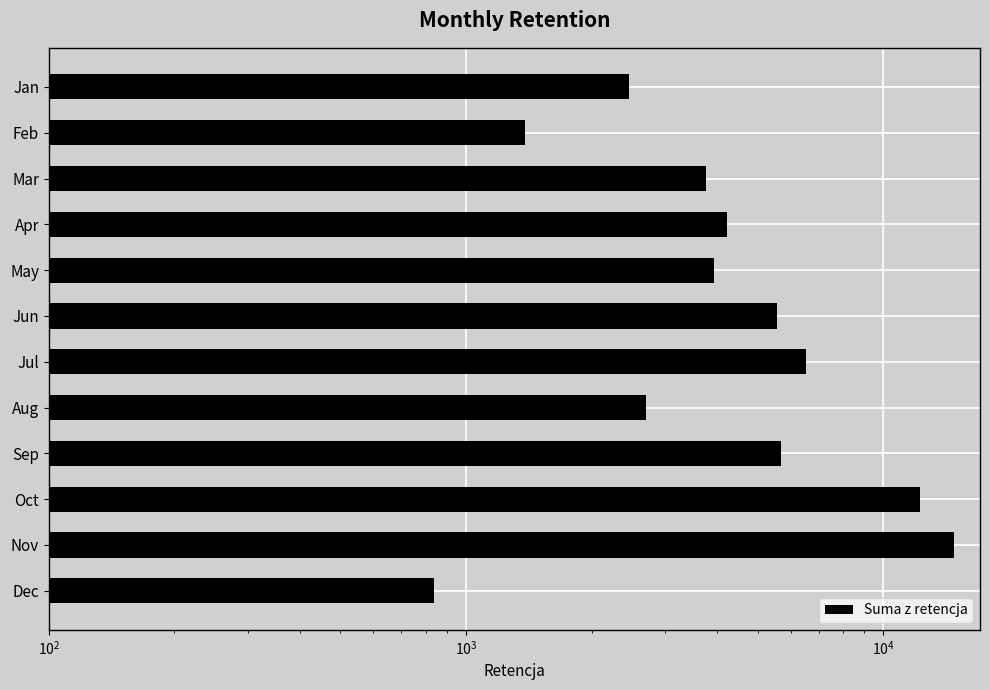

Which has a higher value, Jul or Nov?

Nov